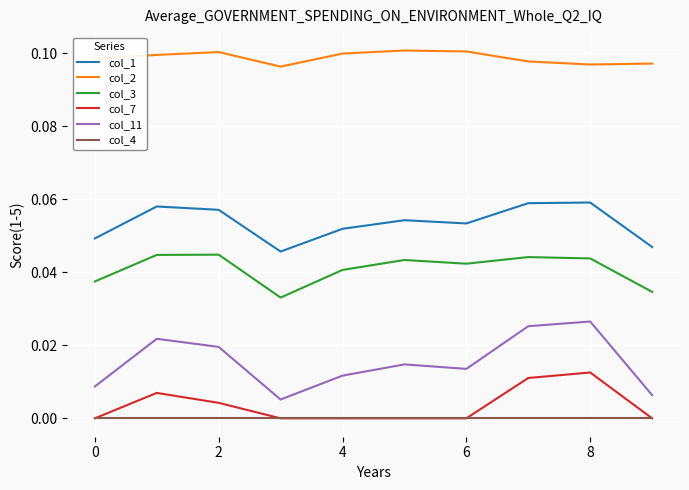

How many col_3 values are between 0 and 1?

10